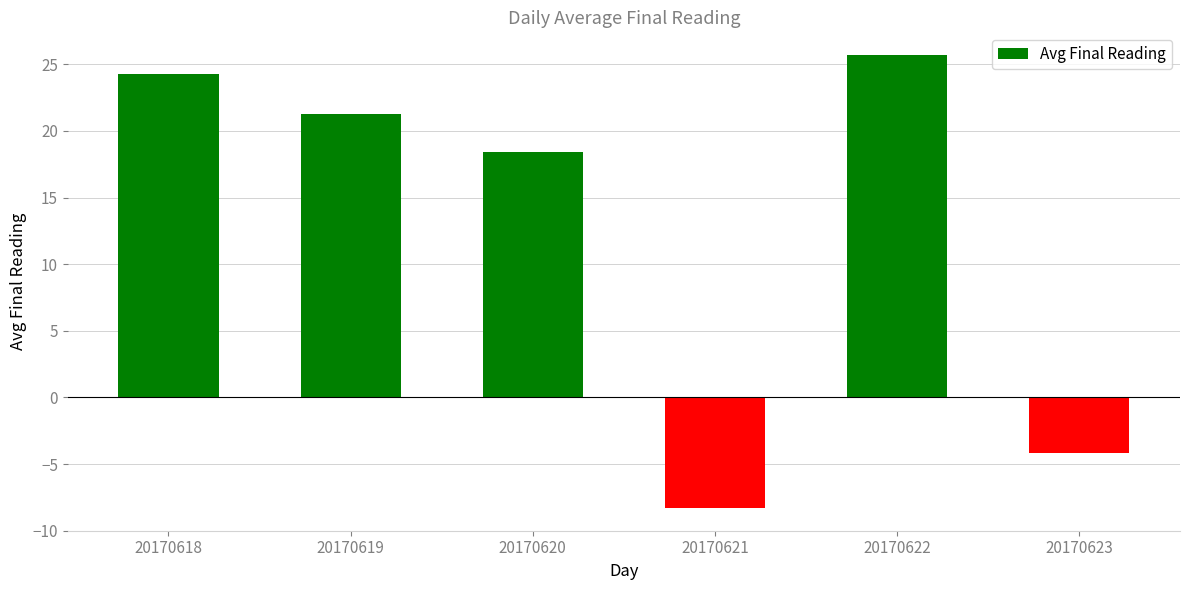

Is it true that the value at 20170620 is 18.4?

True